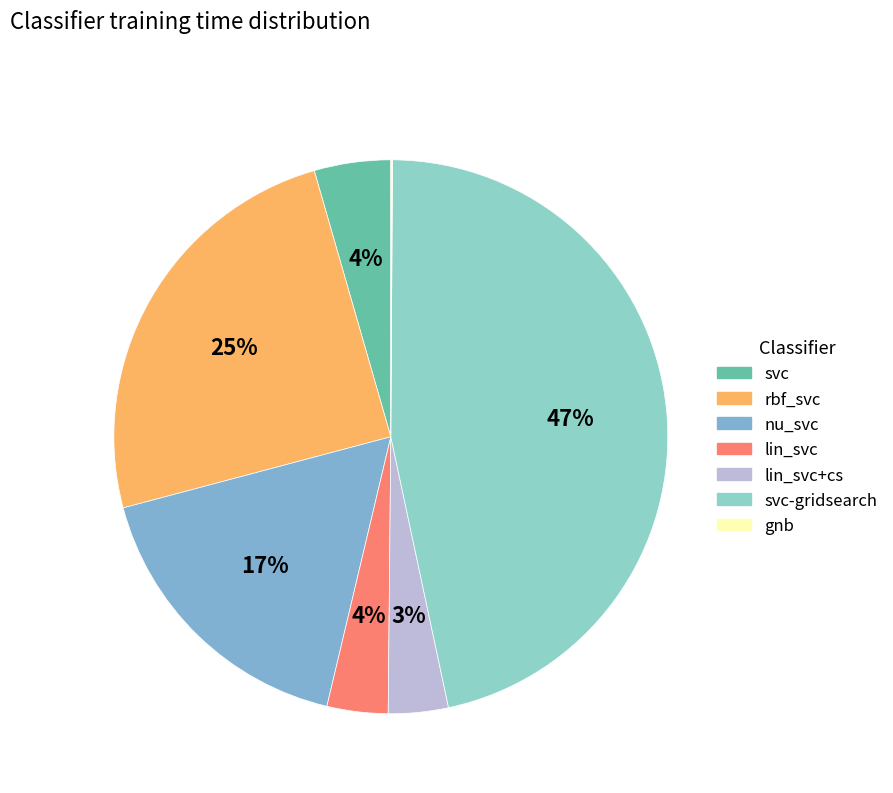

Does lin_svc account for over 50% of the chart?

No